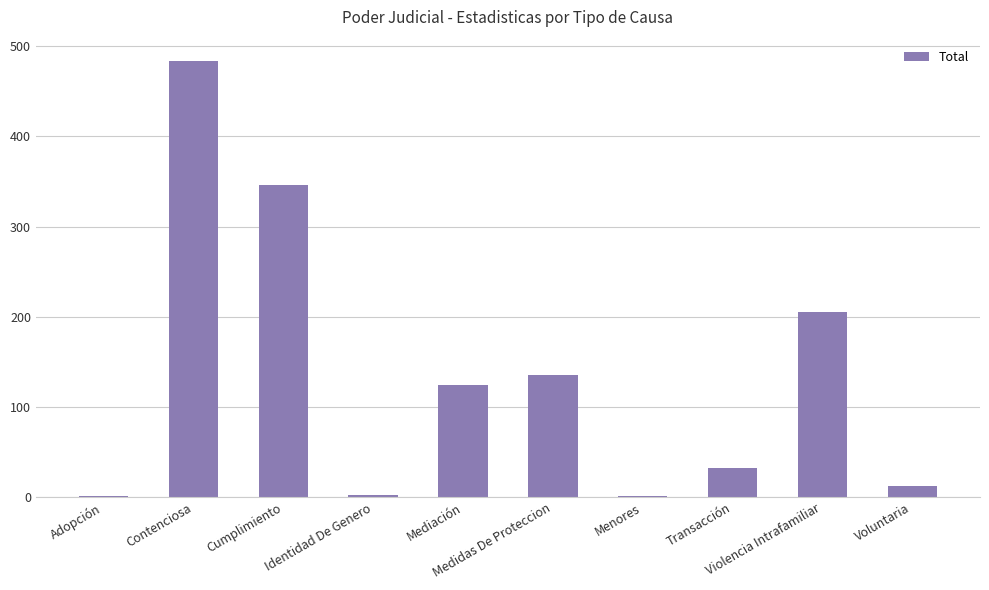

Count the number of categories in the chart.

10